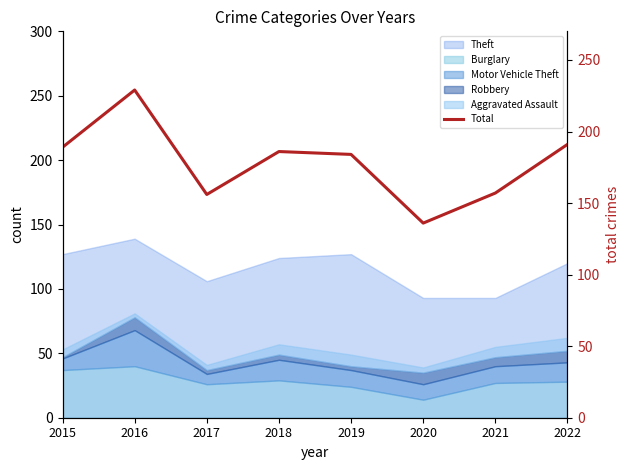

How many data points are above 186?

3